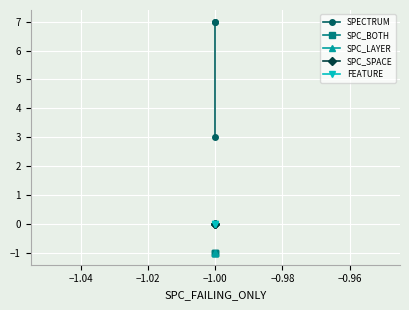

What is the average value of the SPC_BOTH series?

-1